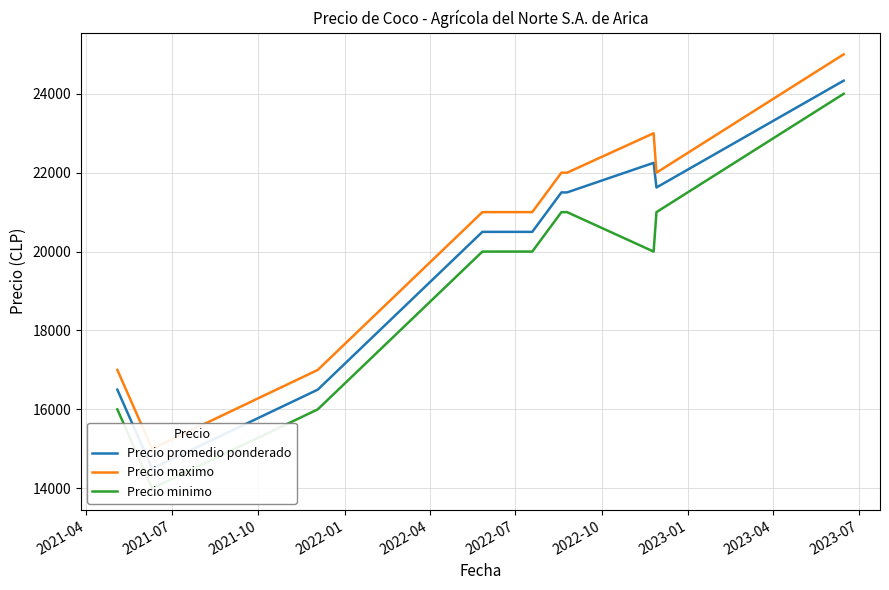

True or false: Precio minimo and Precio maximo cross at least once.

False